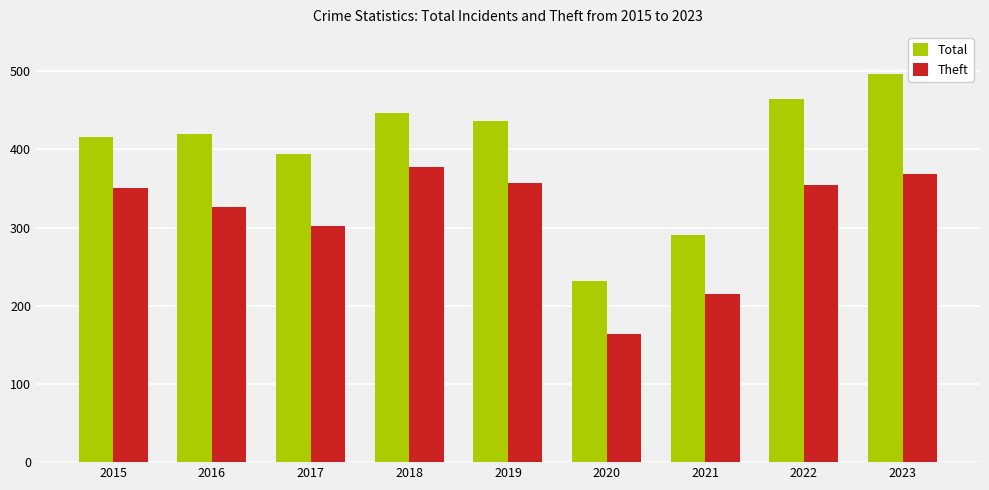

List the series in order of their overall mean, highest first.

Total, Theft